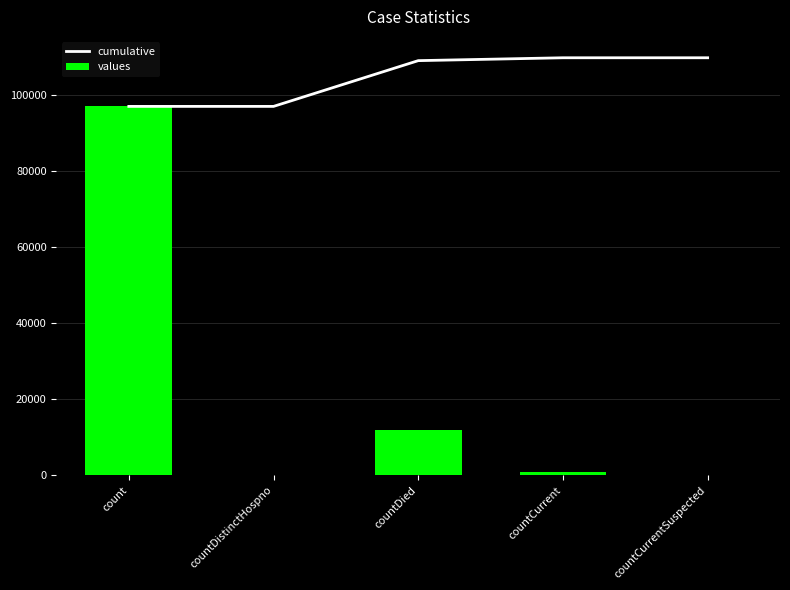

What is the difference between the cumulative values at countCurrentSuspected and countDied?

757